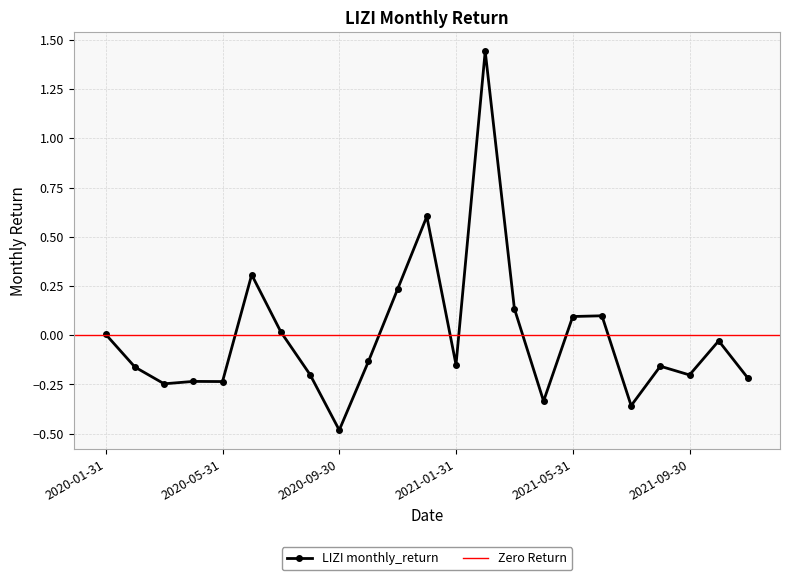

Is it true that the value at 2021-05-31 is 0.1?

True